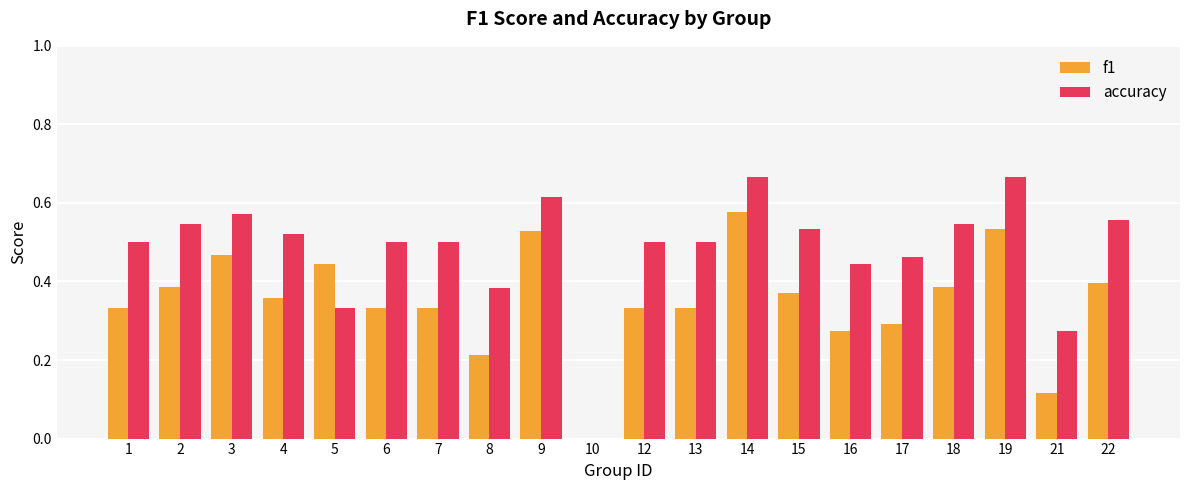

Is the value of accuracy at 21 greater than the value of f1 at 1?

No